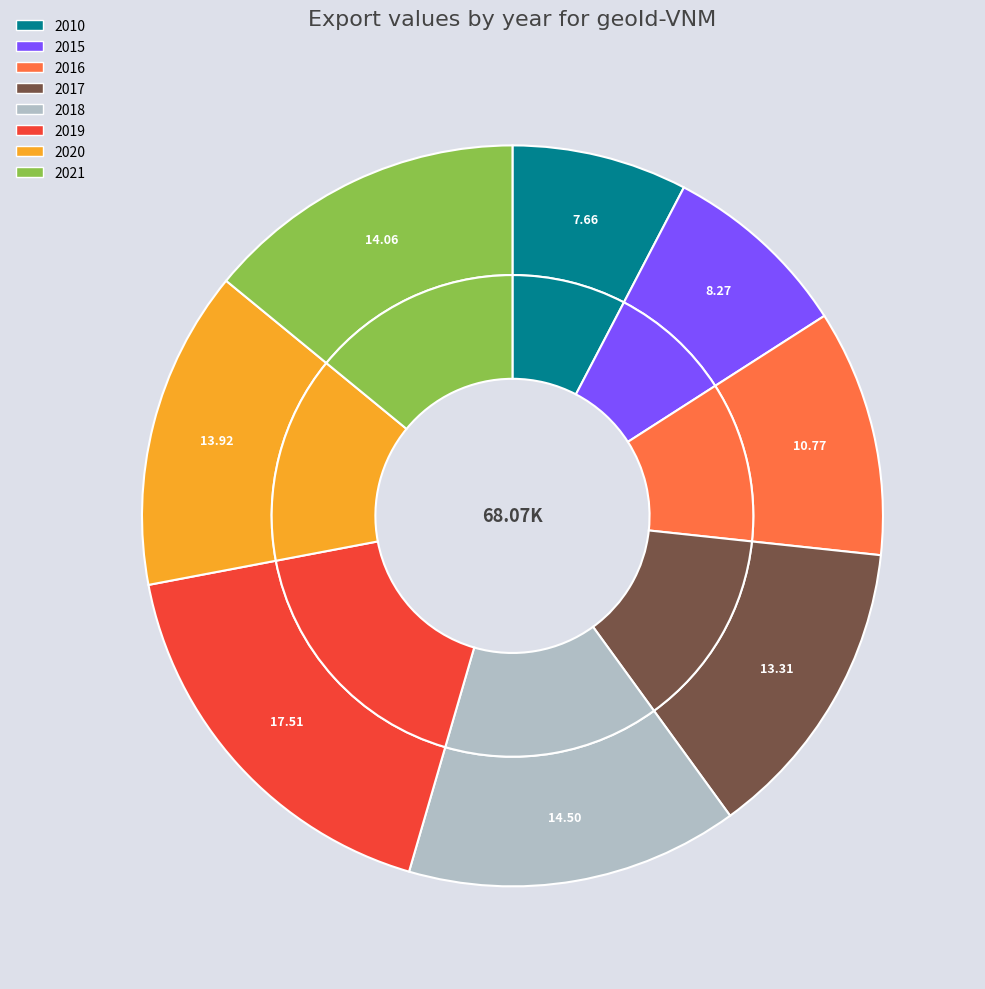

True or false: 2010 accounts for 8% of the total.

True